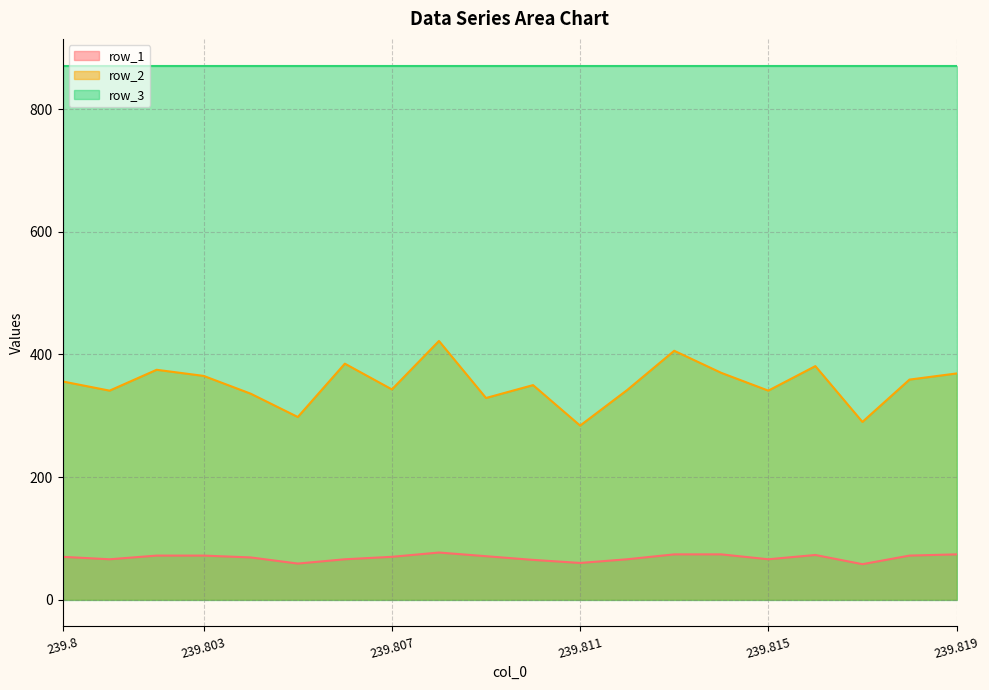

Does the chart display data point markers on the line(s)?

No